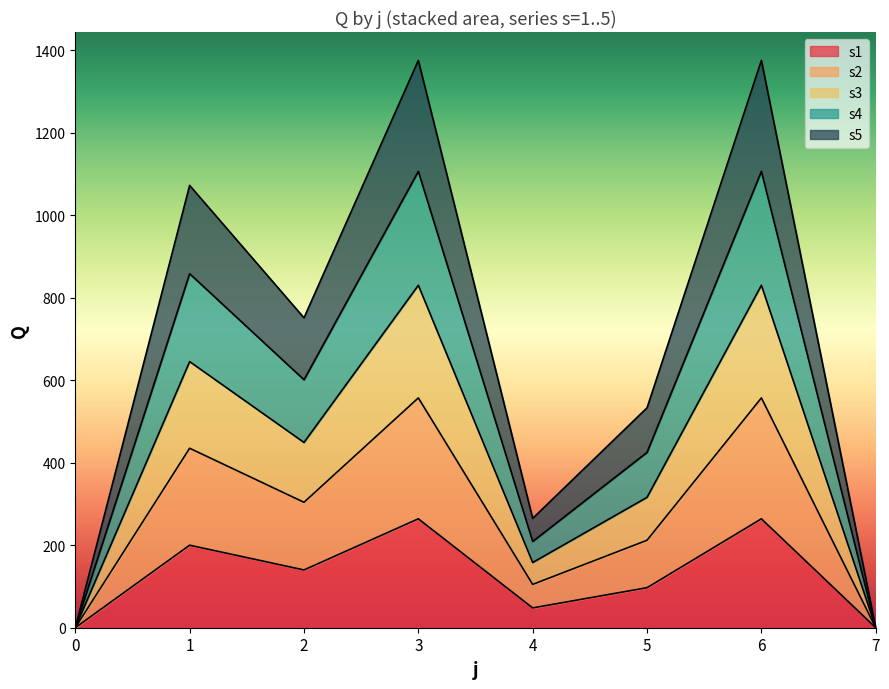

Which series has the largest total across all categories?

s2